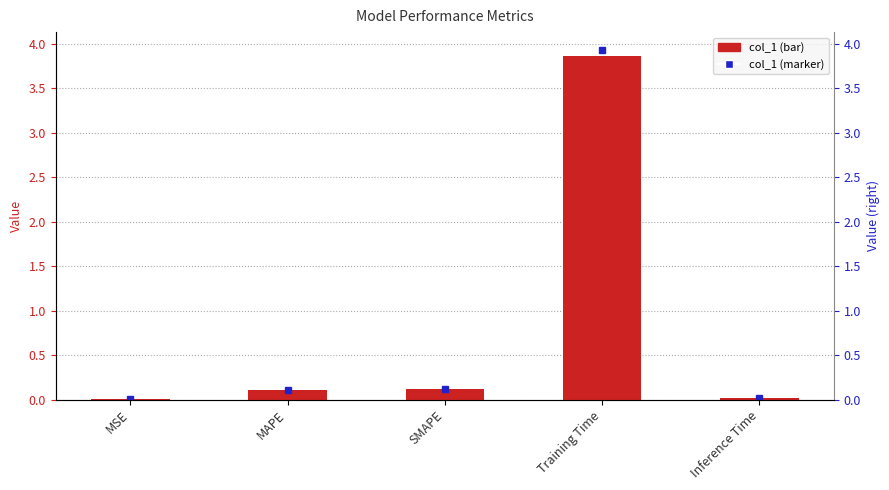

Where is the data nearest to the value 1?

SMAPE